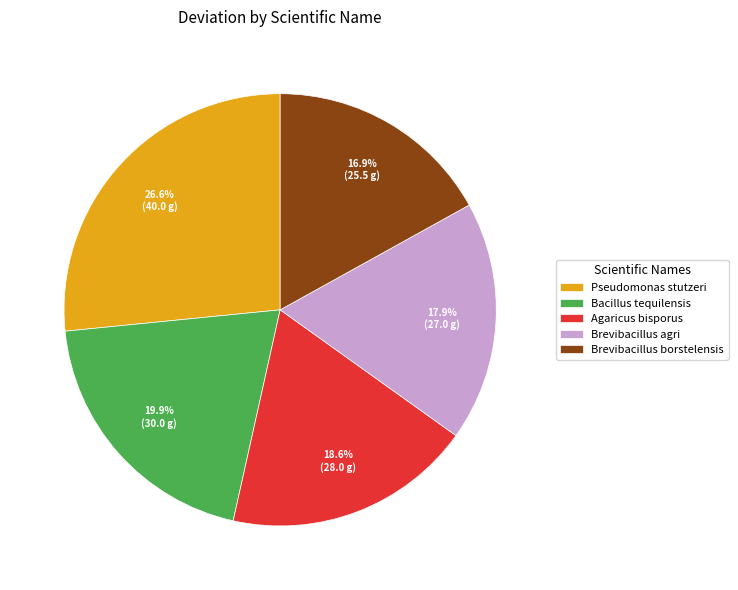

What portion of the pie excludes Brevibacillus borstelensis?

83.1%